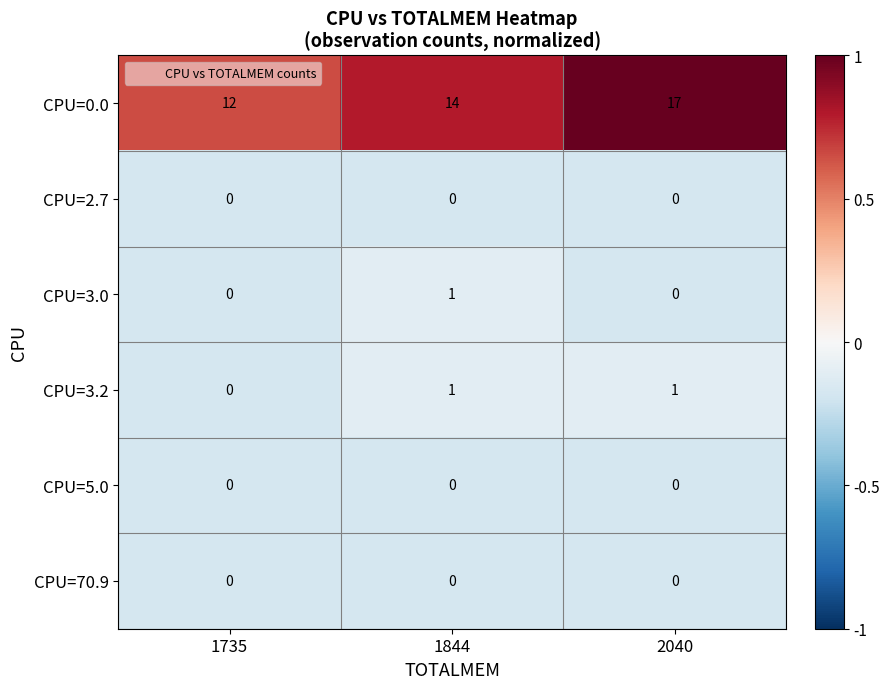

What is the minimum value shown in the chart?

0